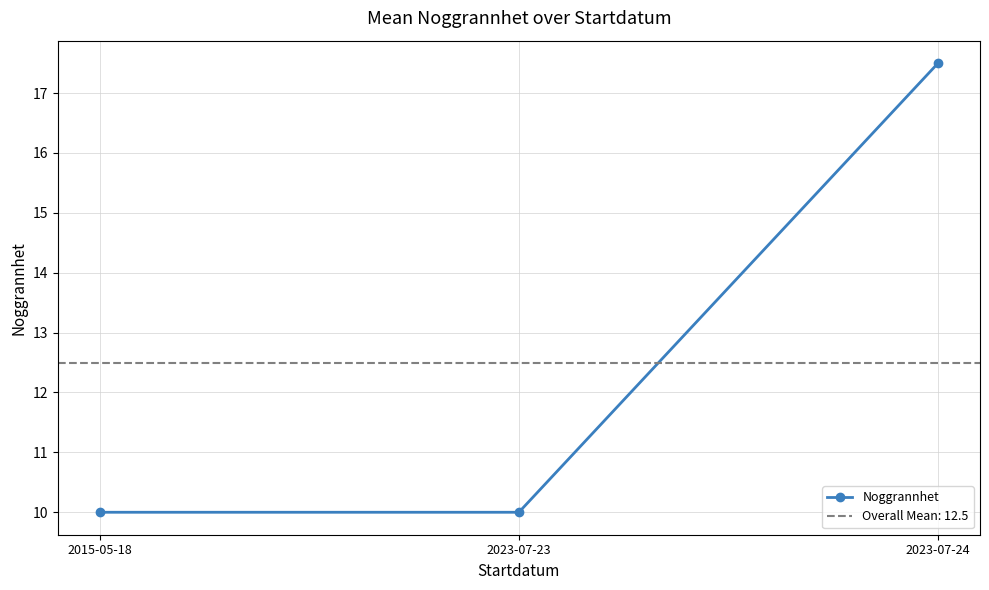

List the labels in order of value, smallest first.

2015-05-18, 2023-07-23, 2023-07-24